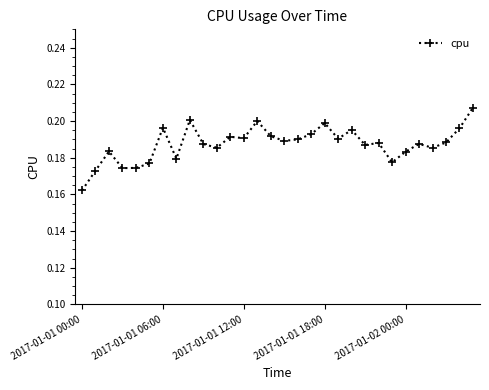

What is the sum of all values?

5.6